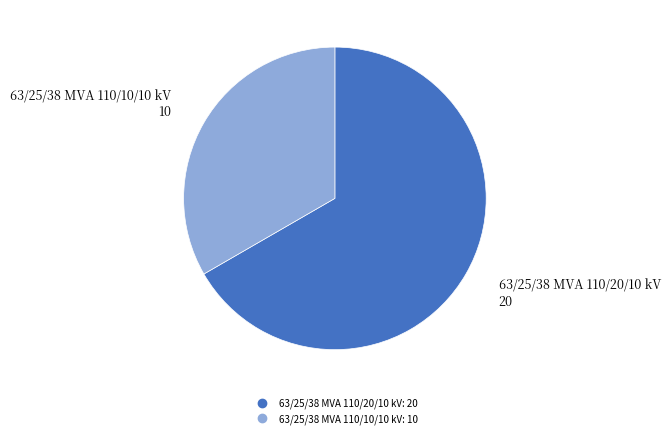

What is the largest slice in the pie chart?

63/25/38 MVA 110/20/10 kV